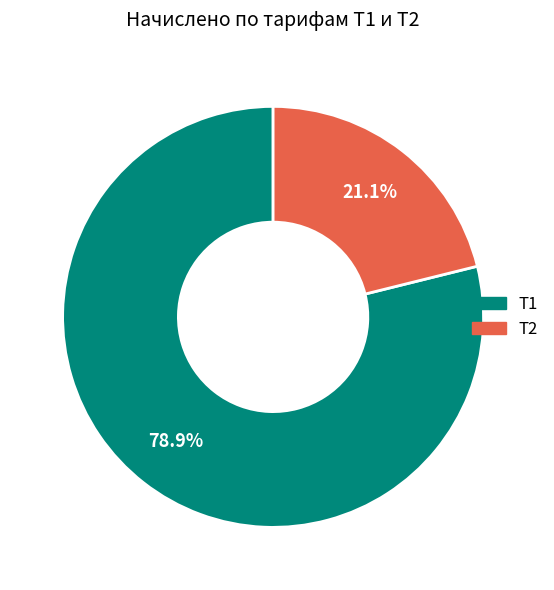

Does any single category account for the majority?

Yes